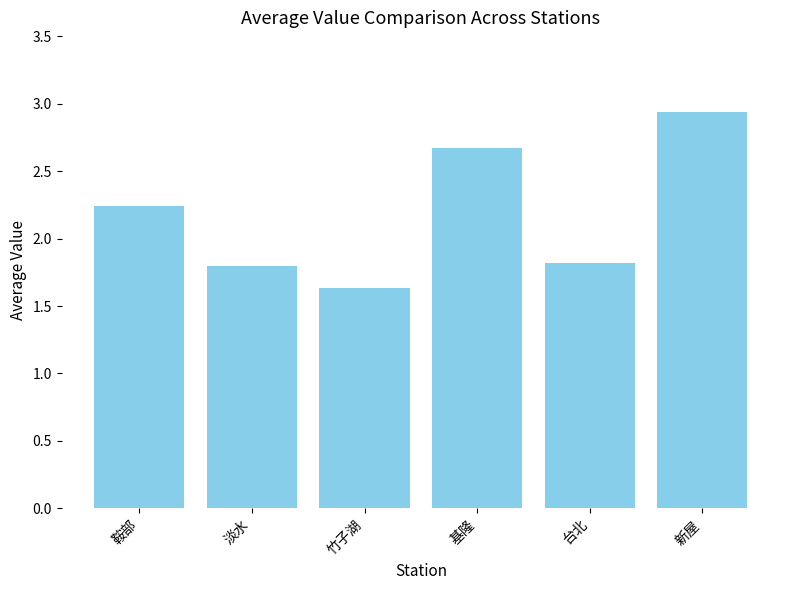

What is the change in value from 鞍部 to 基隆?

+0.4